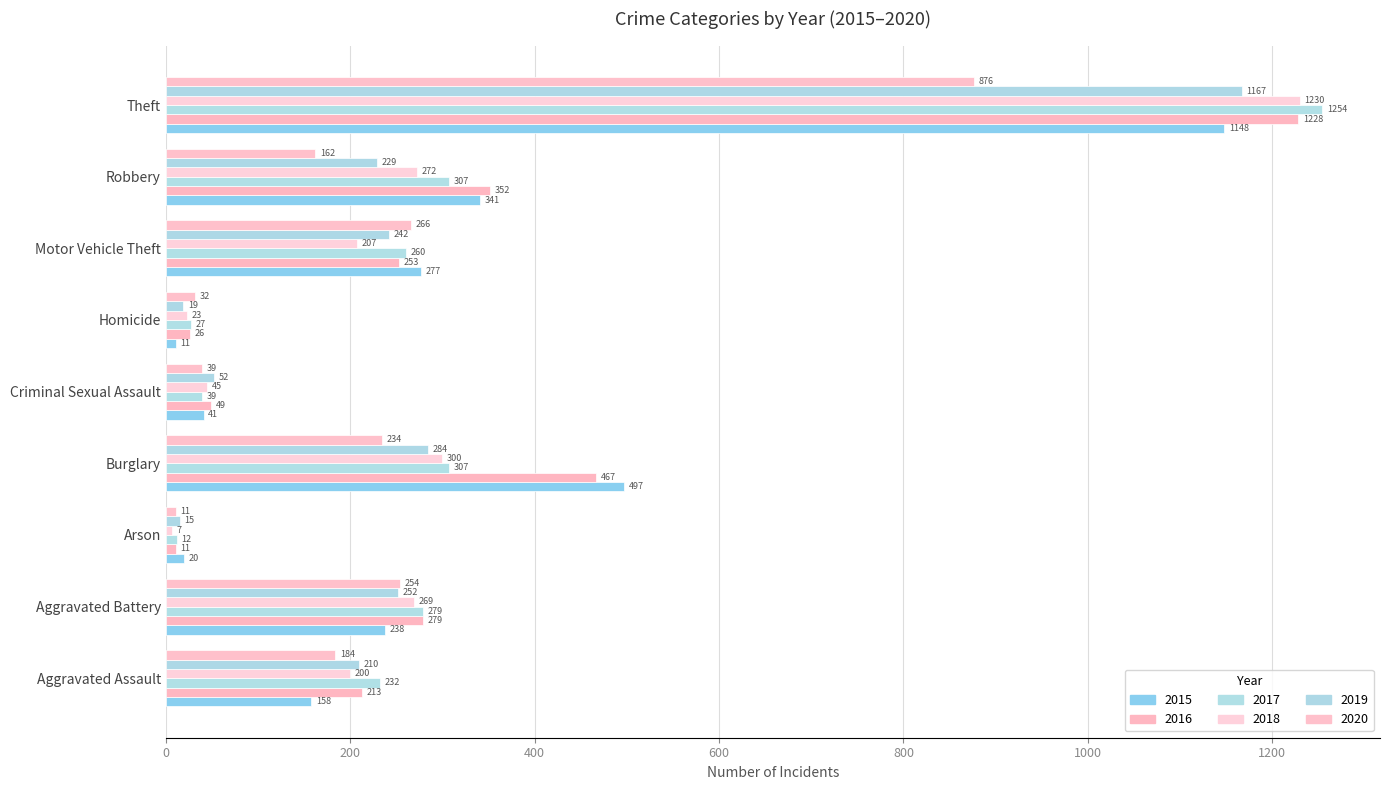

How many data points in 2018 are less than 207?

4